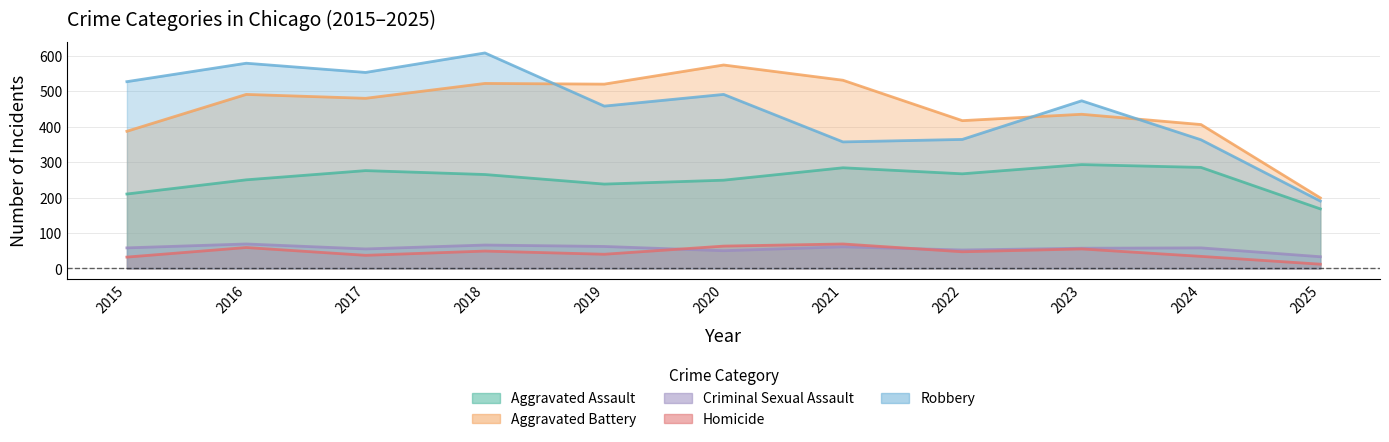

At which label does Aggravated Assault first exceed 265?

2017